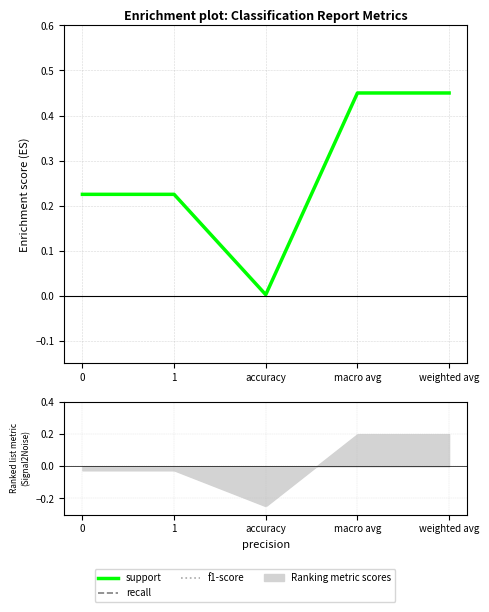

Is this an area chart (filled region under the line)?

No